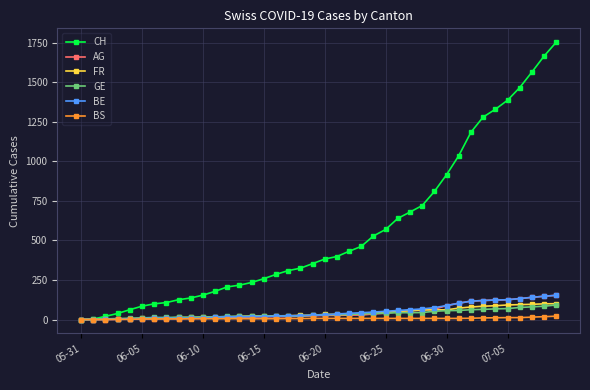

Does the chart display data point markers on the line(s)?

Yes